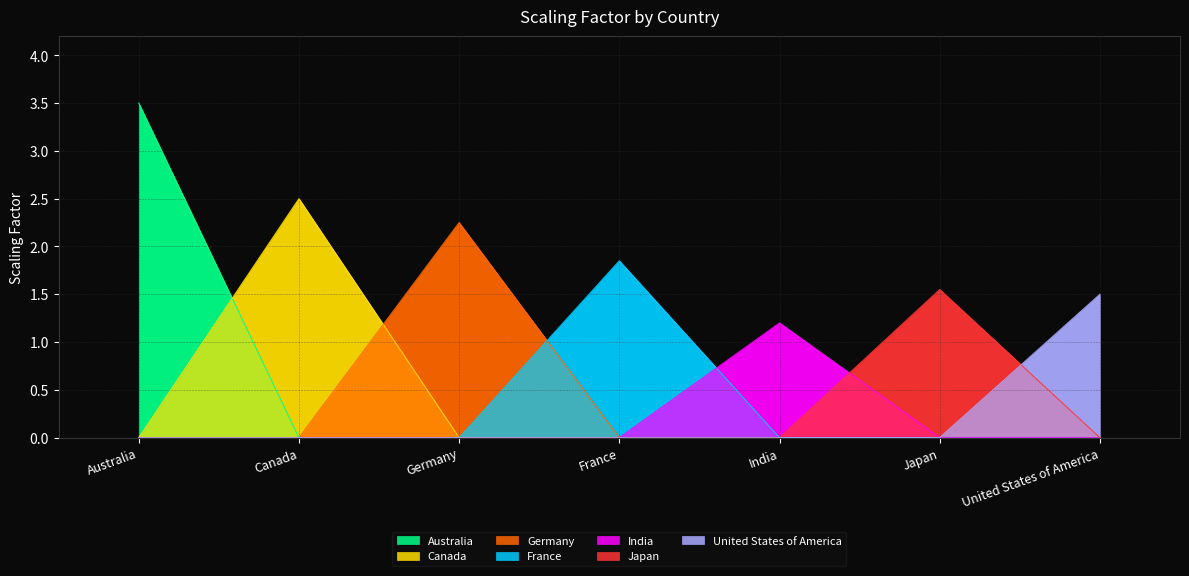

What is the value of the 5th point from the left?

1.2